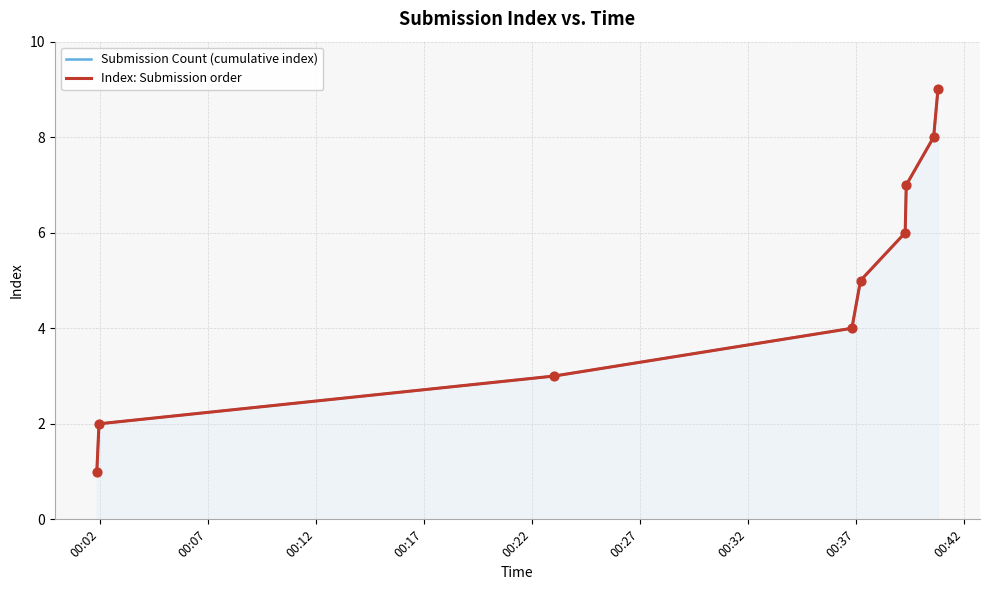

What are all the series names shown in the legend?

Submission Count (cumulative index), Index: Submission order